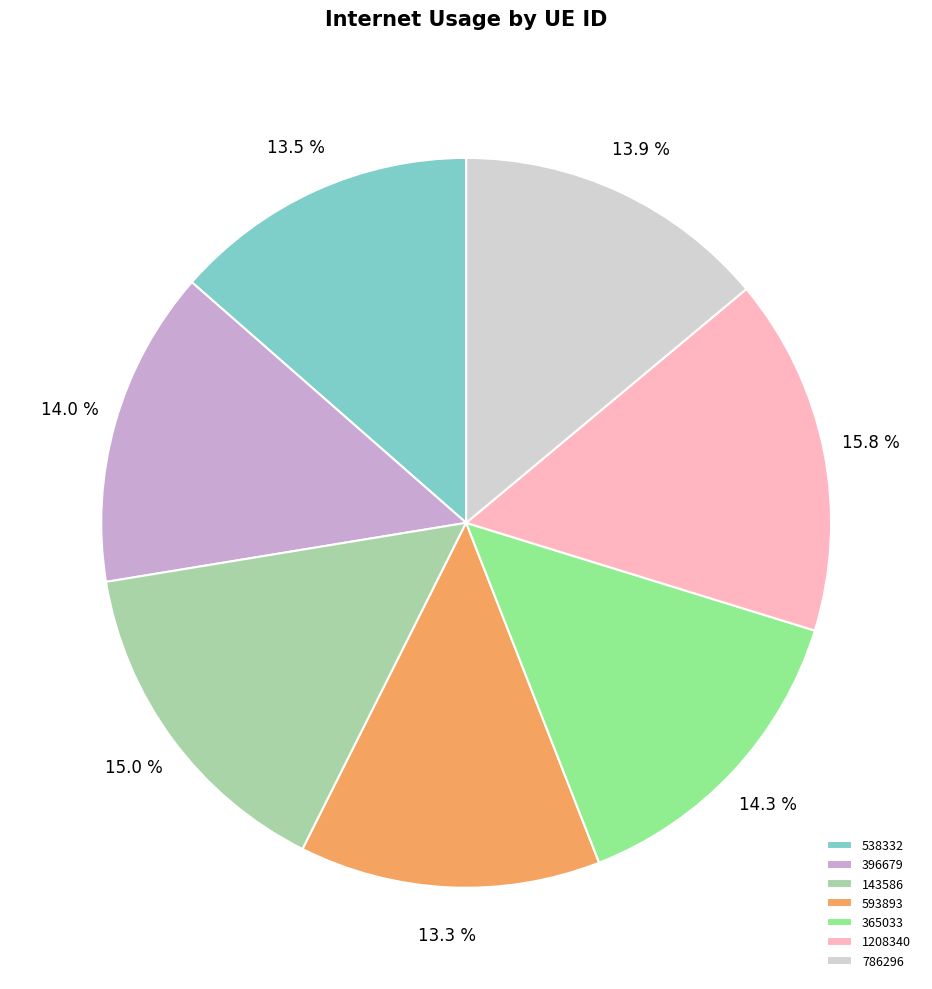

Count the number of slices in the pie.

7